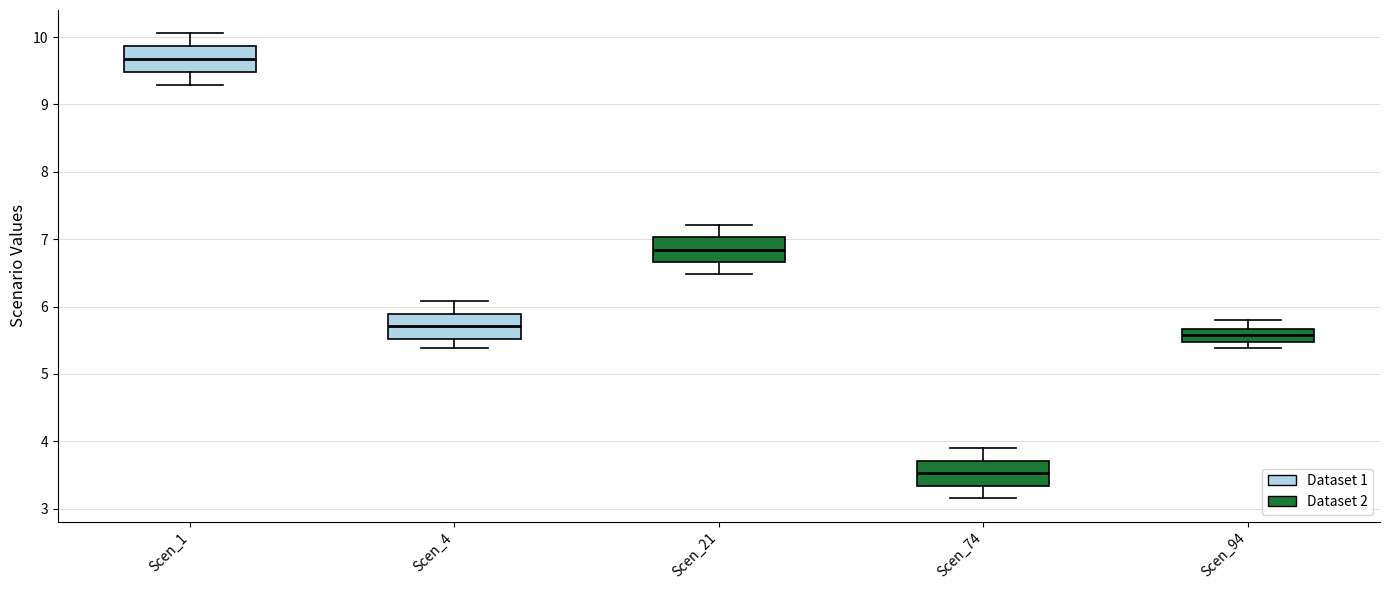

Reading left to right, read every box against the y-axis: the position of its median line, the range the box covers, and the ends of its whiskers. The values are not printed on the chart, so give them approximately, as read against the axis.

Scen_1: median 9.7, box 9.5 to 9.9, whiskers 9.3 to 10.1
Scen_4: median 5.7, box 5.5 to 5.9, whiskers 5.4 to 6.1
Scen_21: median 6.8, box 6.7 to 7.0, whiskers 6.5 to 7.2
Scen_74: median 3.5, box 3.3 to 3.7, whiskers 3.2 to 3.9
Scen_94: median 5.6, box 5.5 to 5.7, whiskers 5.4 to 5.8